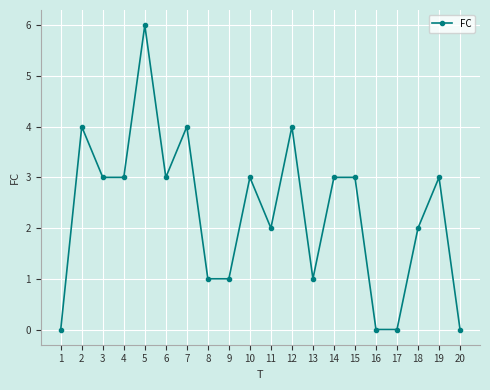

Which has a higher value, 8 or 17?

8